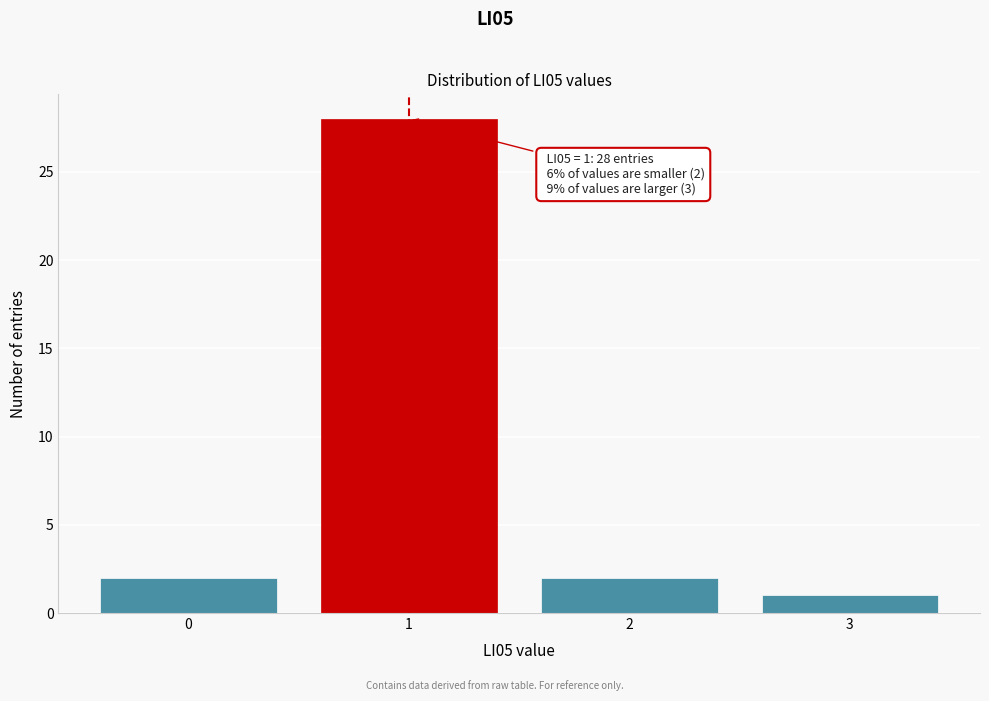

Reading left to right, extract all data points from this chart.

0=2	1=28	2=2	3=1